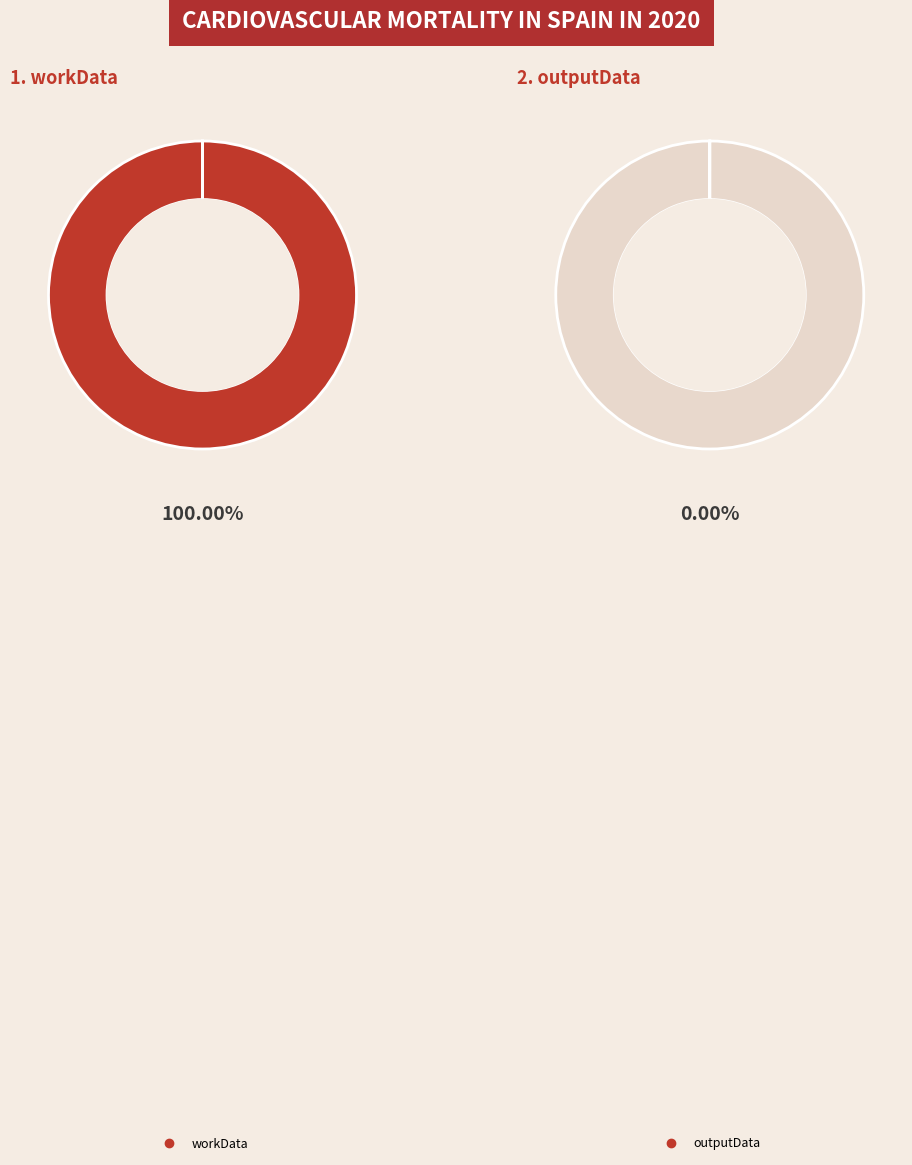

Which slice represents more than half of the pie?

workData